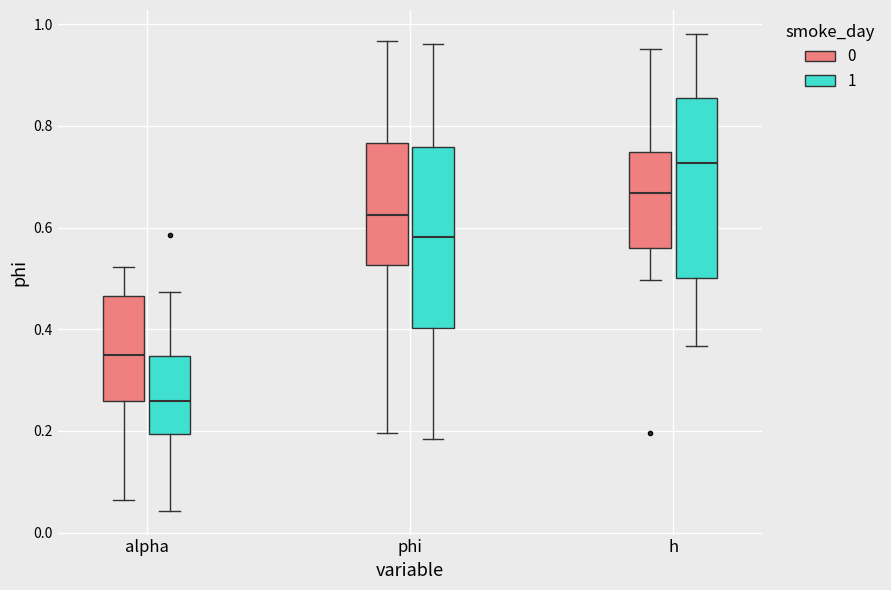

Reading left to right, read every box against the y-axis: the position of its median line, the range the box covers, and the ends of its whiskers. The values are not printed on the chart, so give them approximately, as read against the axis.

alpha (0): median 0.34, box 0.26 to 0.46, whiskers 0.06 to 0.52
alpha (1): median 0.26, box 0.20 to 0.34, whiskers 0.04 to 0.48
phi (0): median 0.62, box 0.52 to 0.76, whiskers 0.20 to 0.96
phi (1): median 0.58, box 0.40 to 0.76, whiskers 0.18 to 0.96
h (0): median 0.66, box 0.56 to 0.74, whiskers 0.50 to 0.96
h (1): median 0.72, box 0.50 to 0.86, whiskers 0.36 to 0.98